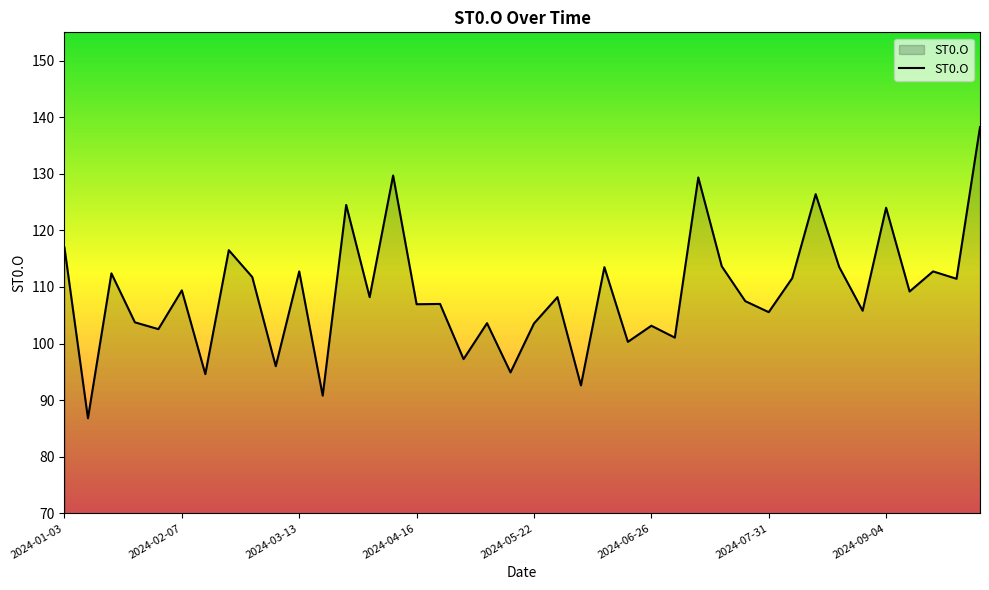

What is the smallest value displayed?

86.8